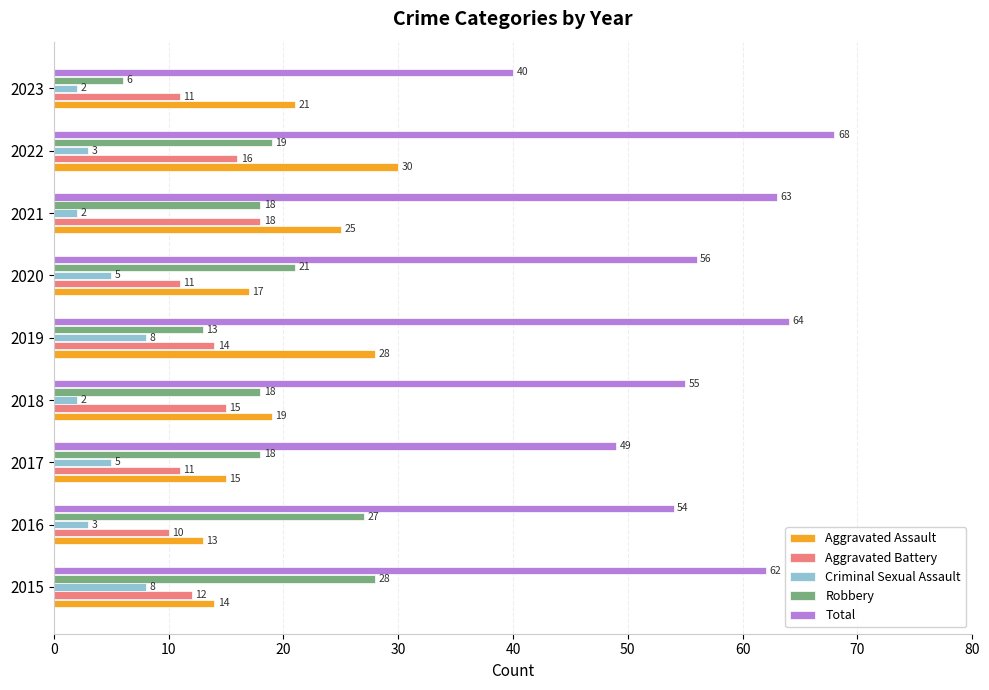

What is the difference between the highest and lowest values at 2017?

44